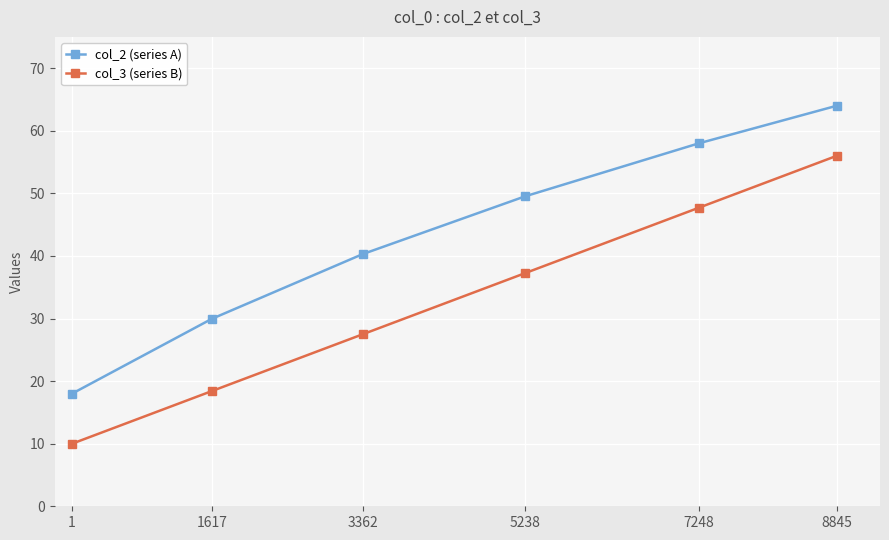

Which series changed the most between 3362 and 7248?

col_3 (series B)